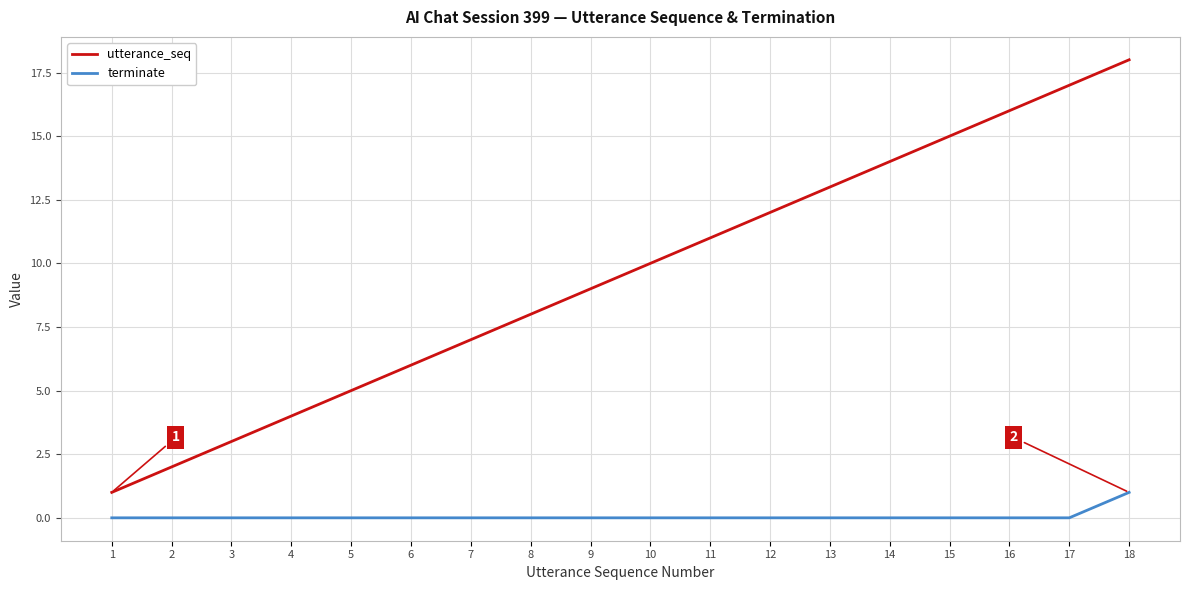

True or false: utterance_seq and terminate cross at least once.

False